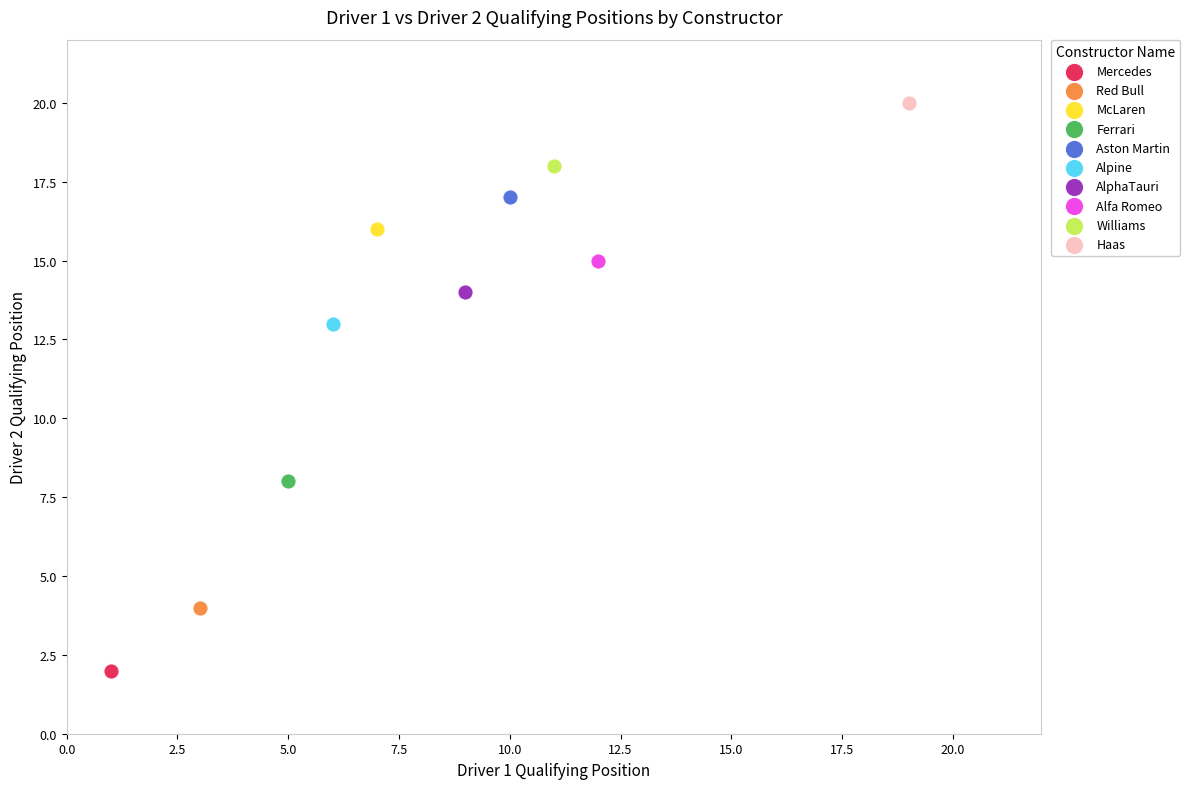

What are all the series names shown in the legend?

Mercedes, Red Bull, McLaren, Ferrari, Aston Martin, Alpine, AlphaTauri, Alfa Romeo, Williams, Haas